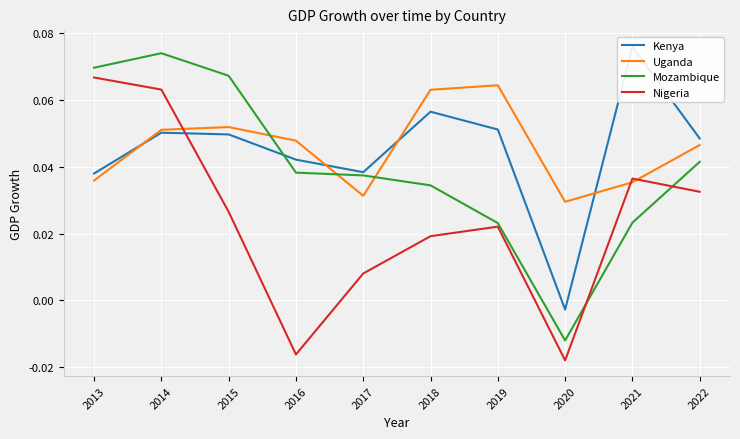

The Kenya series shows 0.1 at 2021. True or false?

True